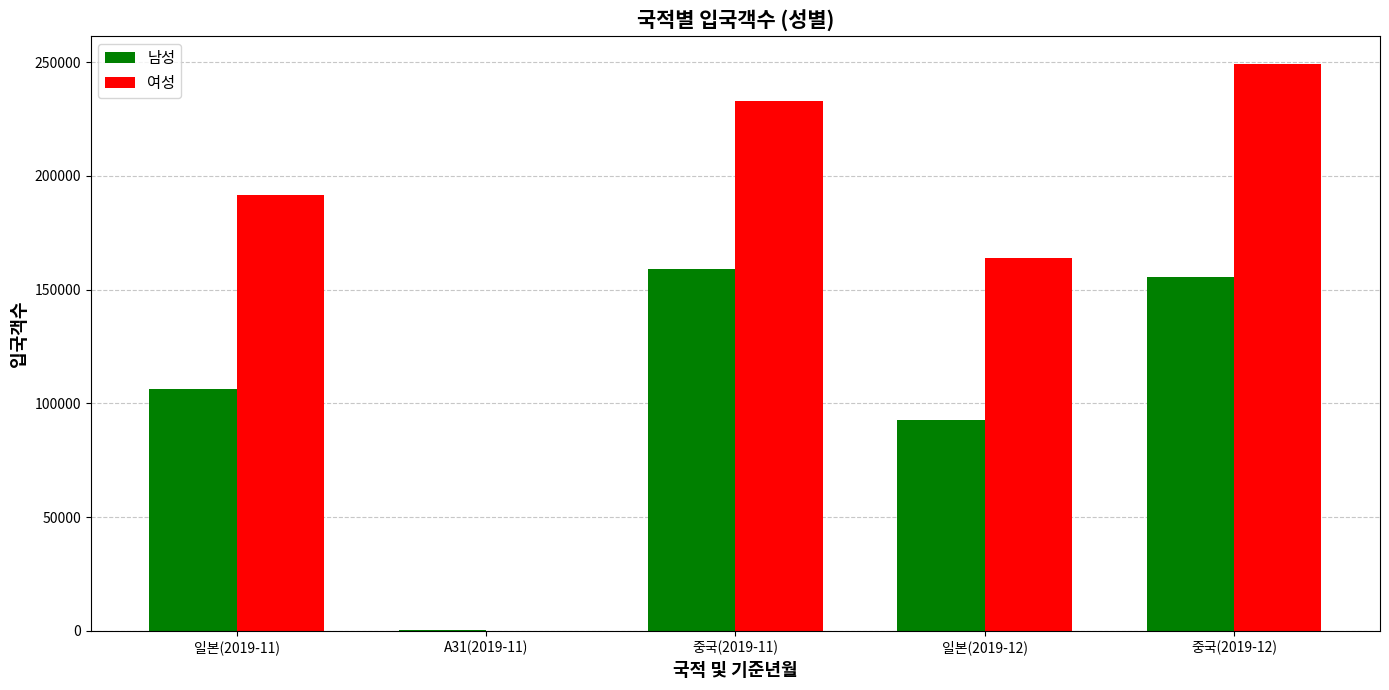

Is the value of 남성 at A31(2019-11) greater than the value of 여성 at 일본(2019-11)?

No